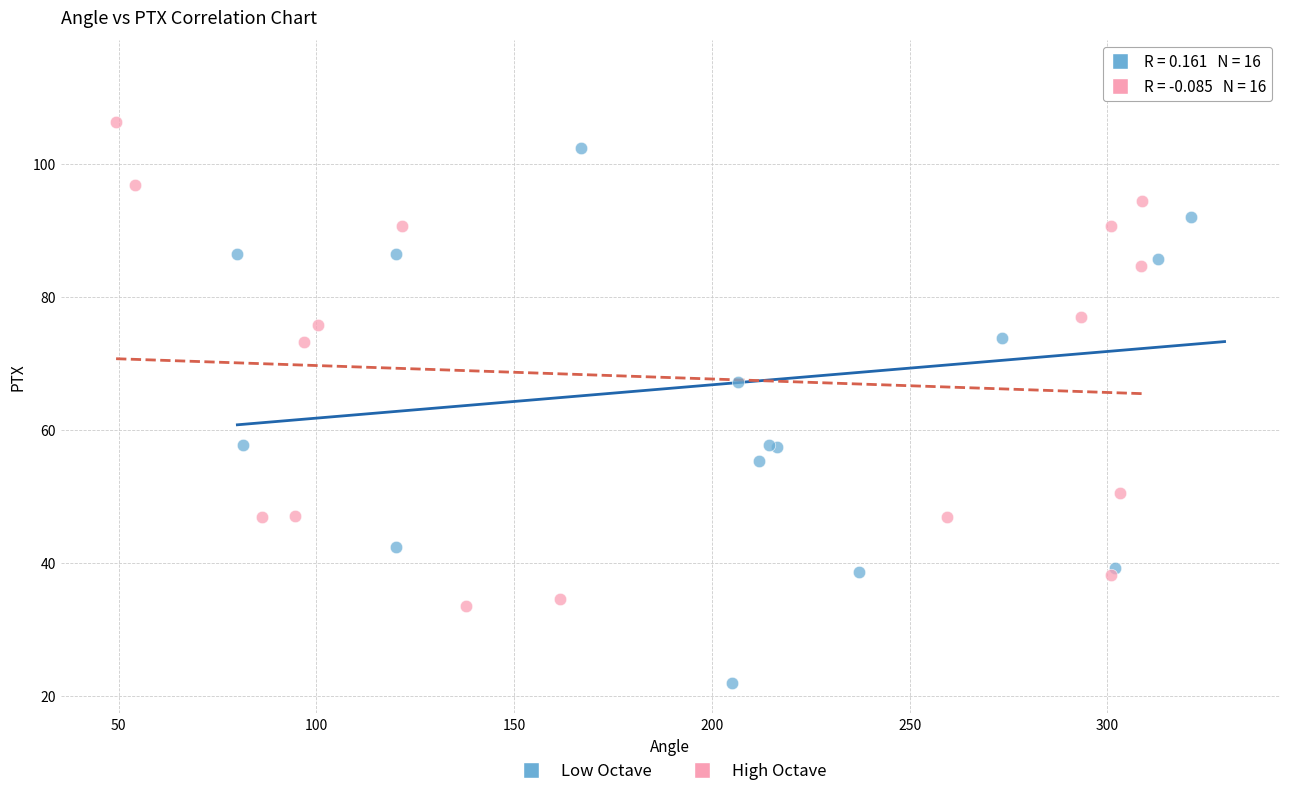

Which series reaches the minimum Y coordinate?

Low Octave